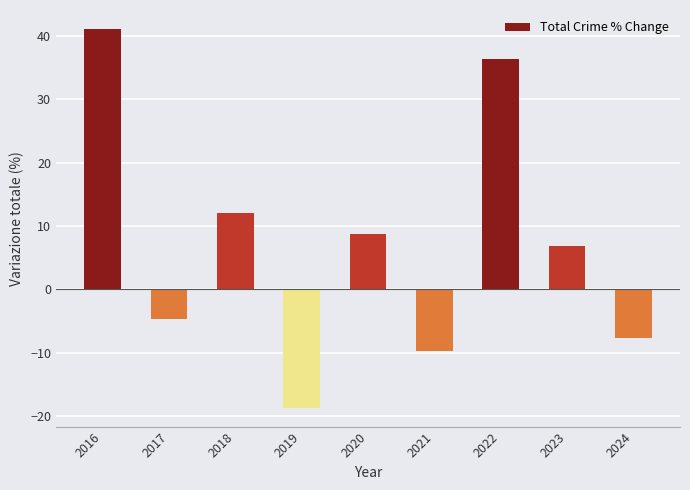

True or false: the data shows 36.3 at 2022.

True